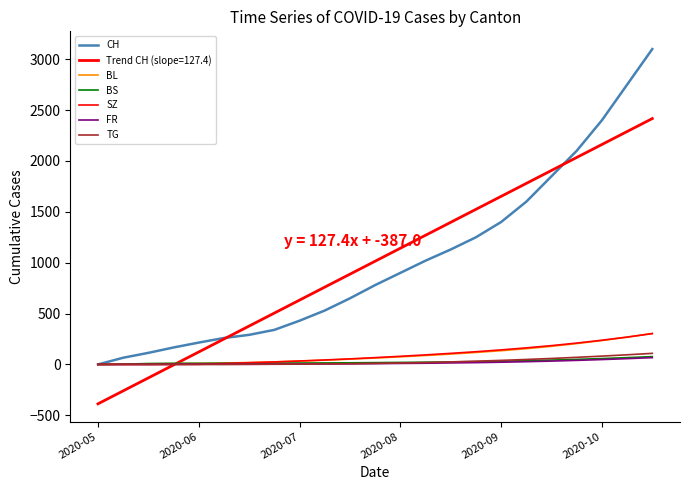

Does the chart display data point markers on the line(s)?

No